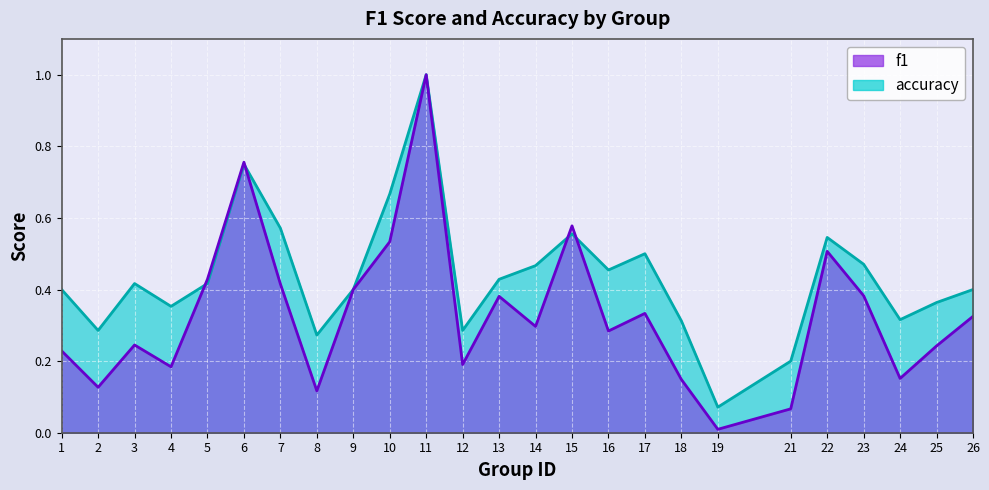

True or false: f1 has a value of 0.4 at 13.

True